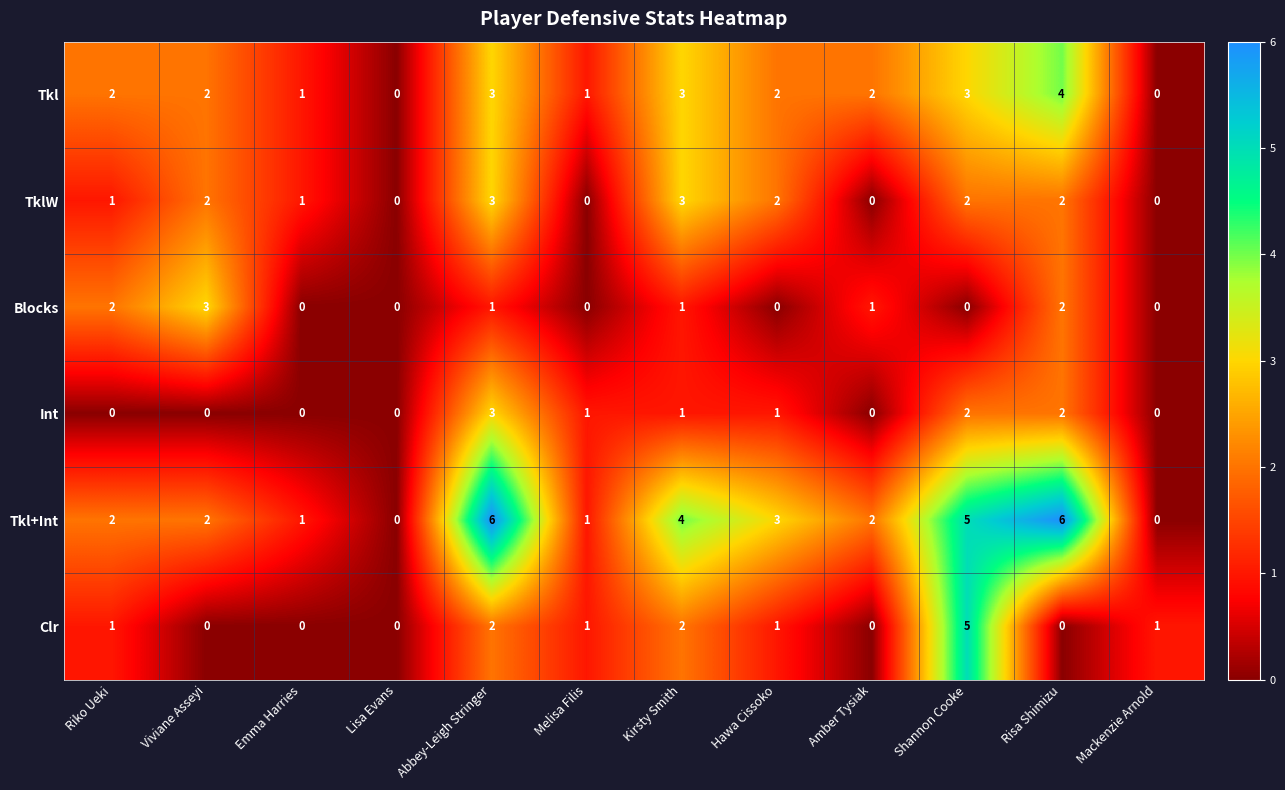

True or false: Tkl+Int has a value of 0 at Lisa Evans.

True